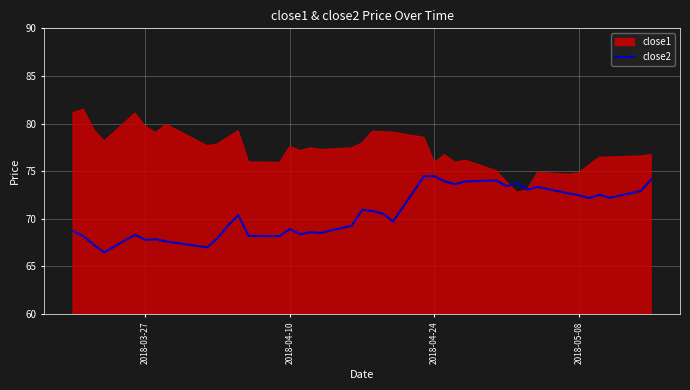

What is the lowest value of the close2 series?

66.5